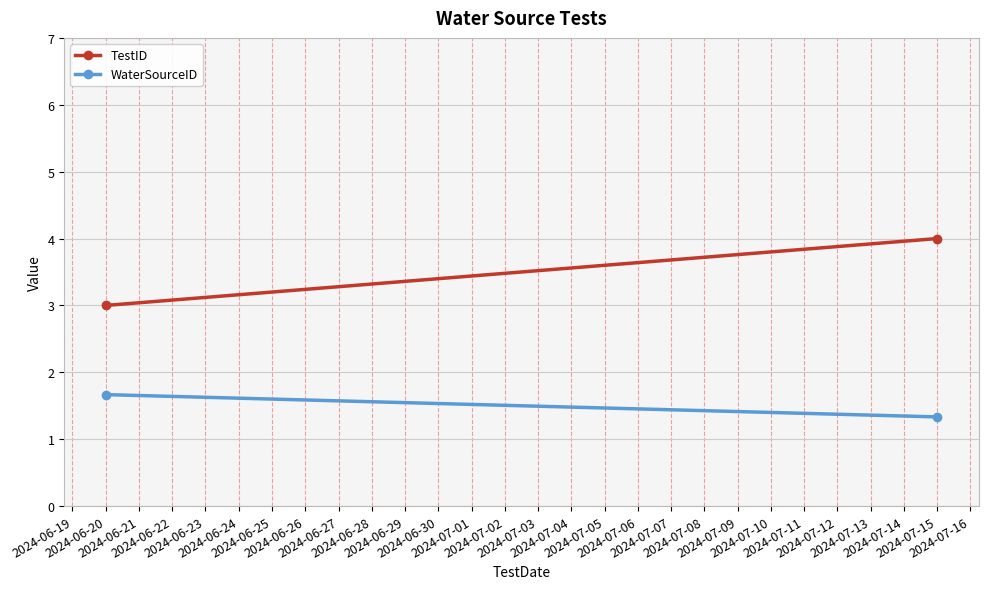

Which series has the widest spread of values?

TestID